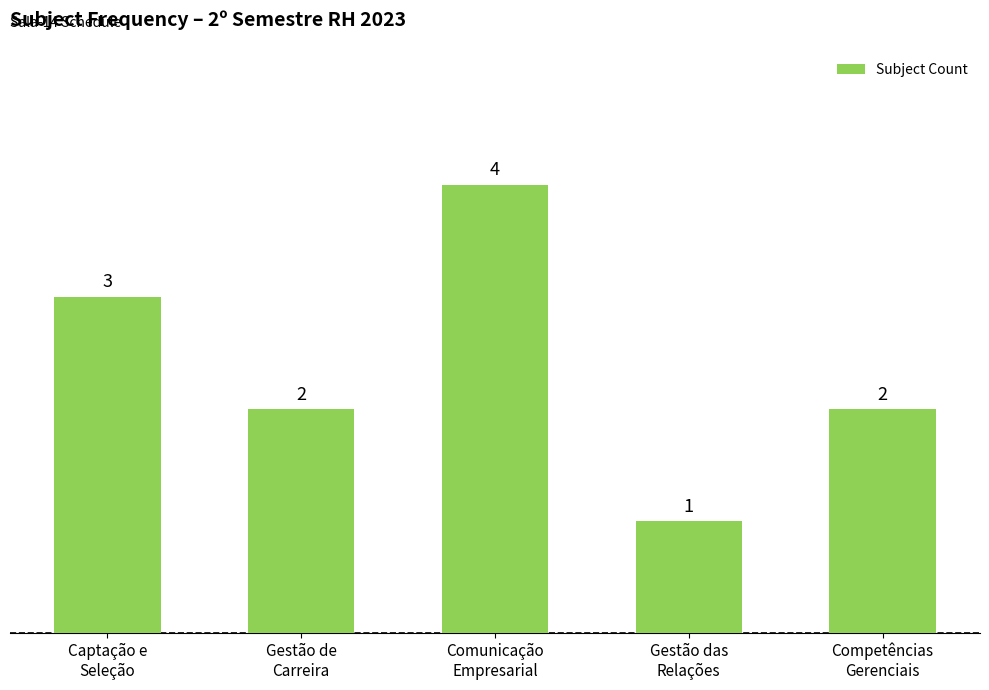

Reading left to right, extract all data points from this chart.

3	2	4	1	2